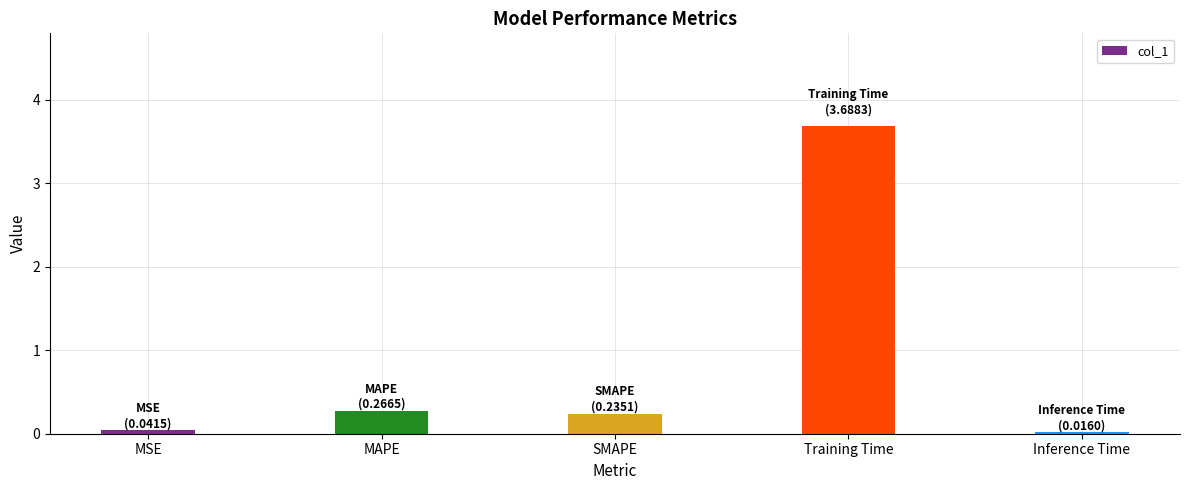

Read the value at MAPE.

0.3